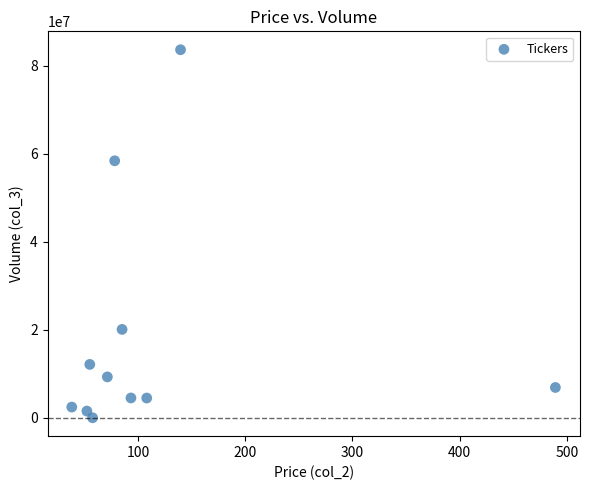

What is the average Y value?

18491904